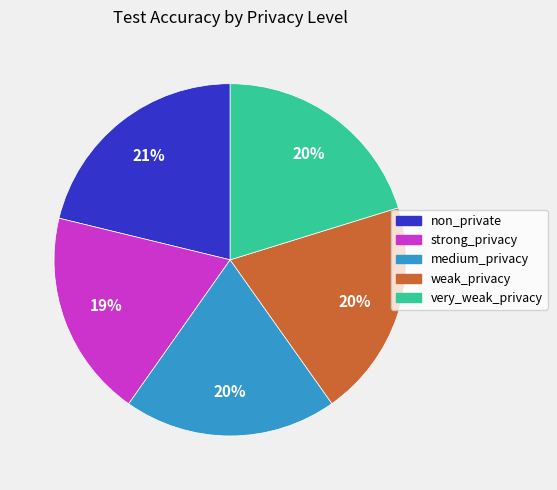

Combined, do non_private and weak_privacy account for over 50%?

No